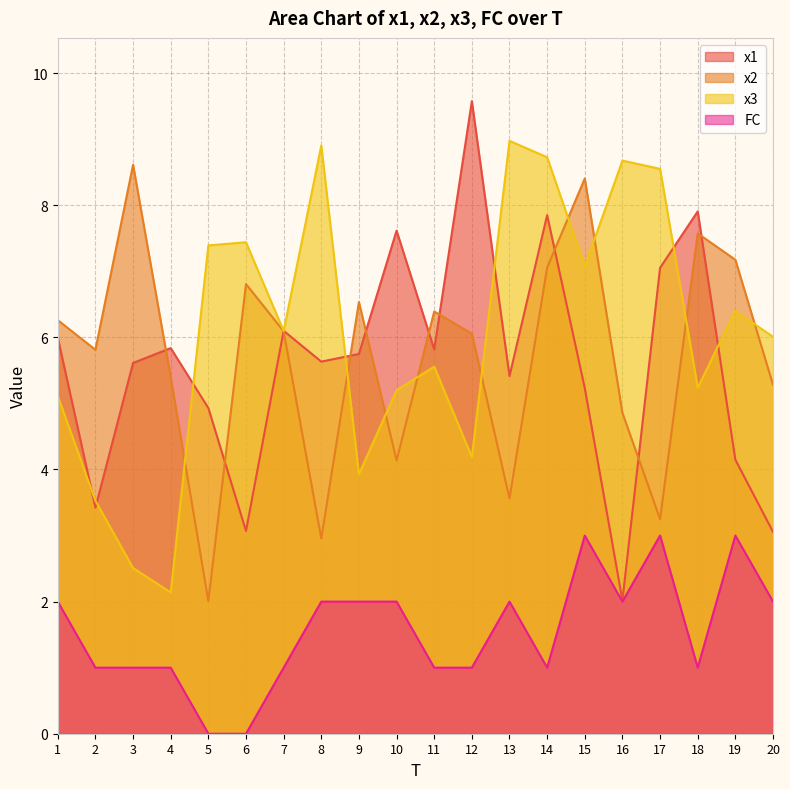

What is the difference between the maximum and minimum values in the x3 series?

6.8